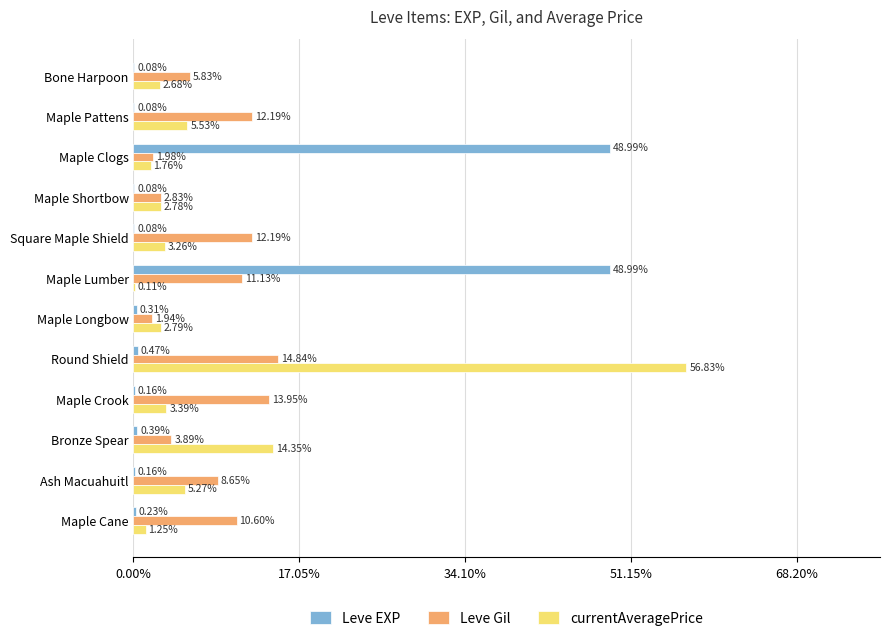

At which label does Leve Gil reach its peak?

Round Shield